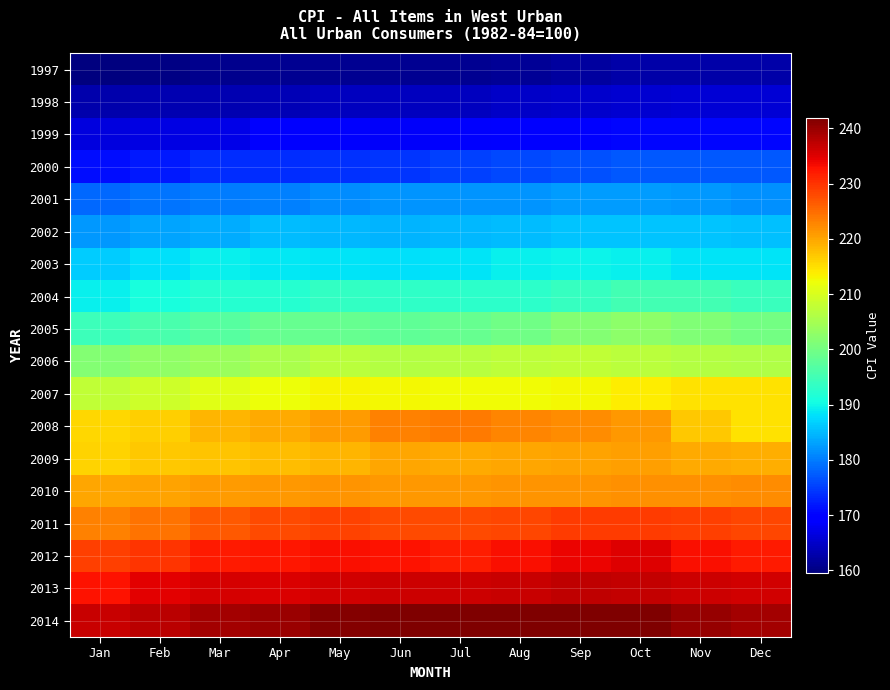

Reading left to right, extract all data points from this chart.

1997: Jan=159.6	Feb=160.1	Mar=160.8	Apr=161.1	May=161.1	Jun=161.0	Jul=161.1	Aug=161.5	Sep=162.1	Oct=162.8	Nov=162.8	Dec=162.8
1998: Jan=163.0	Feb=163.2	Mar=163.3	Apr=163.6	May=164.3	Jun=164.2	Jul=164.3	Aug=164.8	Sep=165.1	Oct=165.5	Nov=165.8	Dec=165.8
1999: Jan=166.4	Feb=166.9	Mar=167.3	Apr=169.0	May=168.7	Jun=168.3	Jul=168.9	Aug=169.5	Sep=170.0	Oct=170.4	Nov=170.4	Dec=170.5
2000: Jan=171.0	Feb=172.0	Mar=173.5	Apr=173.7	May=174.0	Jun=174.3	Jul=175.2	Aug=175.9	Sep=176.6	Oct=177.2	Nov=177.2	Dec=177.1
2001: Jan=178.3	Feb=179.3	Mar=180.1	Apr=180.4	May=181.3	Jun=182.0	Jul=182.0	Aug=181.9	Sep=182.5	Oct=182.5	Nov=182.3	Dec=181.6
2002: Jan=182.4	Feb=183.2	Mar=184.0	Apr=185.1	May=184.8	Jun=184.5	Jul=184.7	Aug=185.3	Sep=185.7	Oct=185.8	Nov=185.8	Dec=185.5
2003: Jan=186.6	Feb=188.1	Mar=189.3	Apr=188.8	May=188.5	Jun=188.1	Jul=188.4	Aug=189.2	Sep=189.6	Oct=189.4	Nov=188.5	Dec=188.3
2004: Jan=189.4	Feb=190.8	Mar=192.2	Apr=192.3	May=193.4	Jun=193.3	Jul=192.9	Aug=193.0	Sep=193.8	Oct=195.0	Nov=195.1	Dec=194.2
2005: Jan=194.5	Feb=195.7	Mar=197.1	Apr=198.6	May=198.8	Jun=198.0	Jul=198.6	Aug=199.6	Sep=201.7	Oct=202.6	Nov=201.4	Dec=200.0
2006: Jan=201.7	Feb=202.7	Mar=203.8	Apr=205.3	May=206.9	Jun=206.4	Jul=206.7	Aug=207.5	Sep=207.8	Oct=207.1	Nov=206.3	Dec=206.2
2007: Jan=207.8	Feb=209.0	Mar=210.8	Apr=212.0	May=213.1	Jun=212.7	Jul=212.5	Aug=212.4	Sep=212.9	Oct=213.9	Nov=214.9	Dec=214.7
2008: Jan=215.7	Feb=216.3	Mar=218.5	Apr=219.4	May=221.0	Jun=223.0	Jul=223.9	Aug=222.8	Sep=222.1	Oct=221.0	Nov=217.1	Dec=214.7
2009: Jan=215.9	Feb=217.1	Mar=217.4	Apr=217.9	May=218.6	Jun=219.9	Jul=219.5	Aug=219.9	Sep=220.3	Oct=220.4	Nov=219.7	Dec=219.3
2010: Jan=220.0	Feb=220.2	Mar=220.8	Apr=221.2	May=221.4	Jun=221.1	Jul=221.3	Aug=221.5	Sep=221.4	Oct=221.7	Nov=221.7	Dec=222.1
2011: Jan=223.1	Feb=224.4	Mar=226.6	Apr=227.8	May=228.5	Jun=228.1	Jul=227.8	Aug=228.2	Sep=229.1	Oct=229.2	Nov=228.8	Dec=228.1
2012: Jan=229.0	Feb=230.0	Mar=232.0	Apr=232.6	May=233.1	Jun=232.7	Jul=231.9	Aug=233.0	Sep=234.1	Oct=235.0	Nov=233.2	Dec=232.0
2013: Jan=232.8	Feb=234.6	Mar=235.5	Apr=235.5	May=236.0	Jun=236.2	Jul=236.3	Aug=236.6	Sep=237.1	Oct=237.0	Nov=236.2	Dec=236.1
2014: Jan=236.7	Feb=237.6	Mar=239.1	Apr=239.8	May=241.3	Jun=241.6	Jul=241.8	Aug=241.7	Sep=241.9	Oct=241.7	Nov=240.2	Dec=239.1